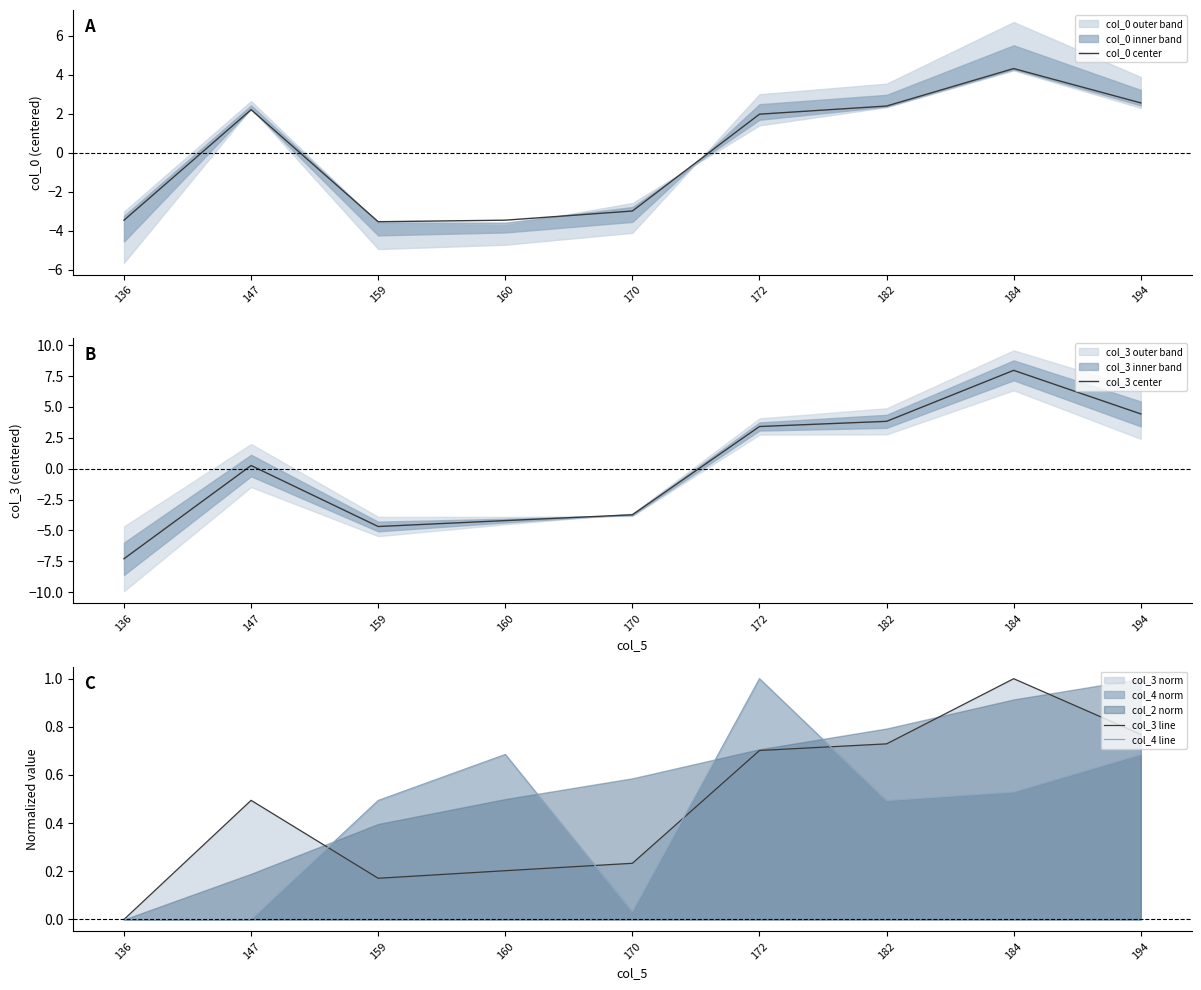

Is it true that col_4 line equals 0.7 at 194?

True